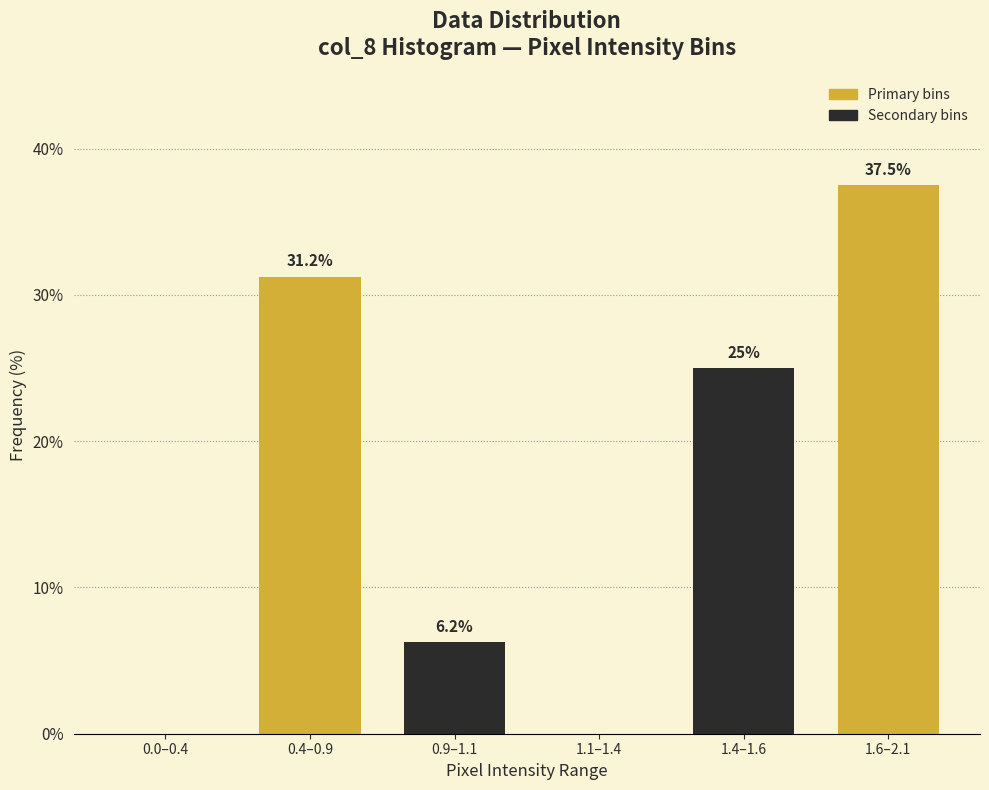

At which label does the data first exceed 25?

0.4–0.9